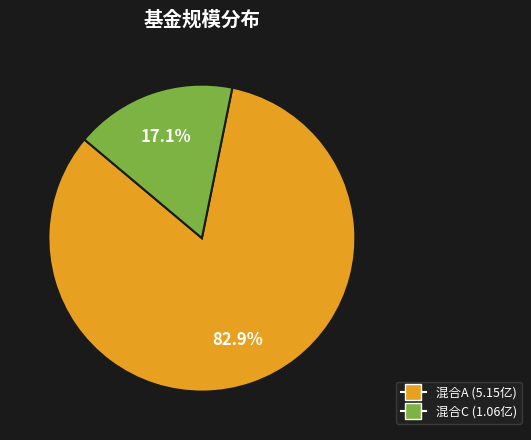

Is there any slice that represents more than half of the pie?

Yes